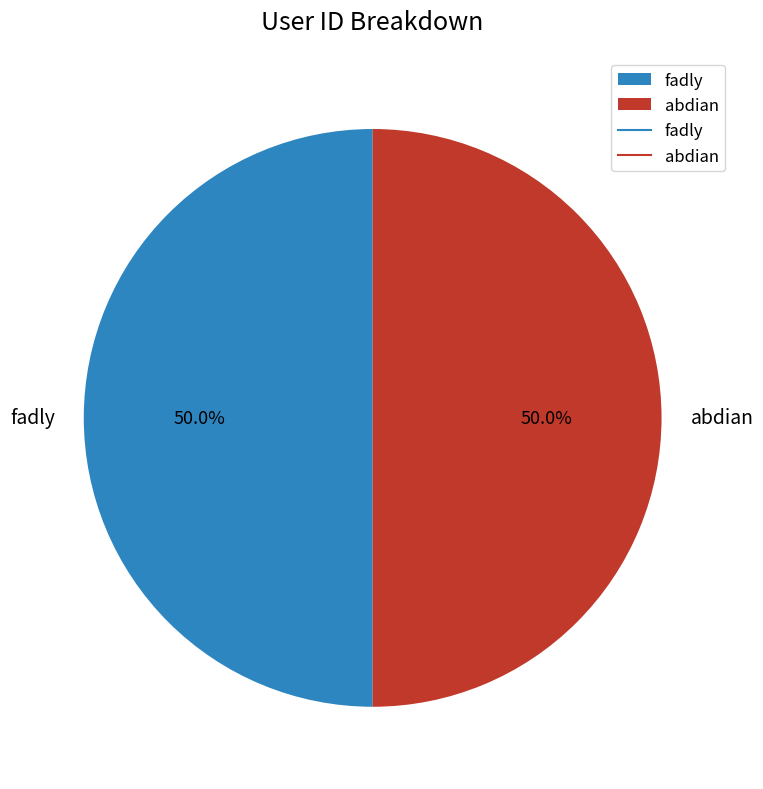

Count the number of slices in the pie.

2